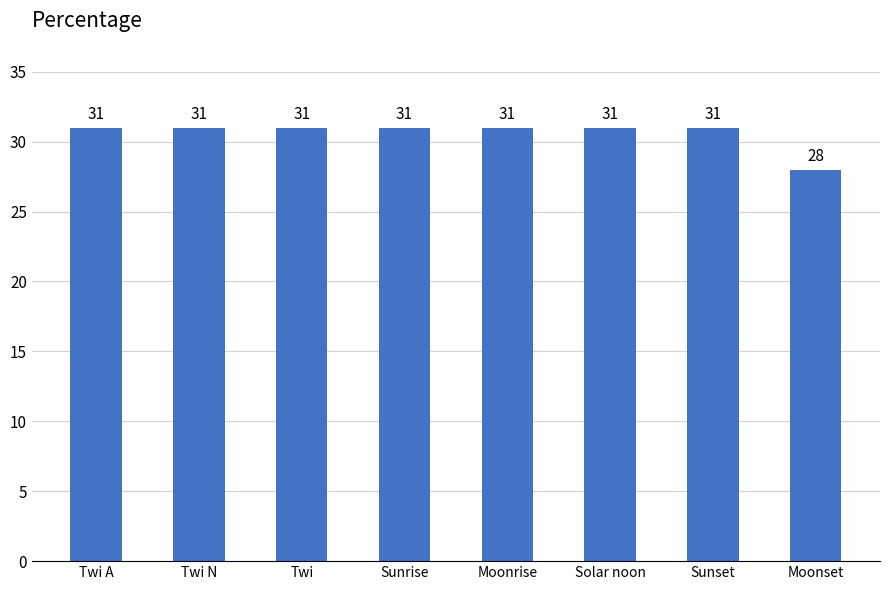

The chart shows a value of 21 at Sunset. True or false?

False